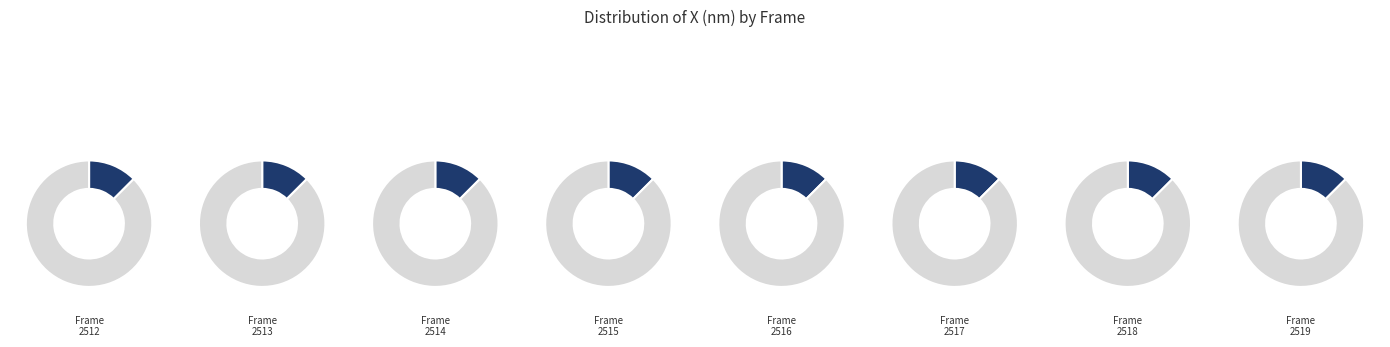

Does 2515 account for over 50% of the chart?

No